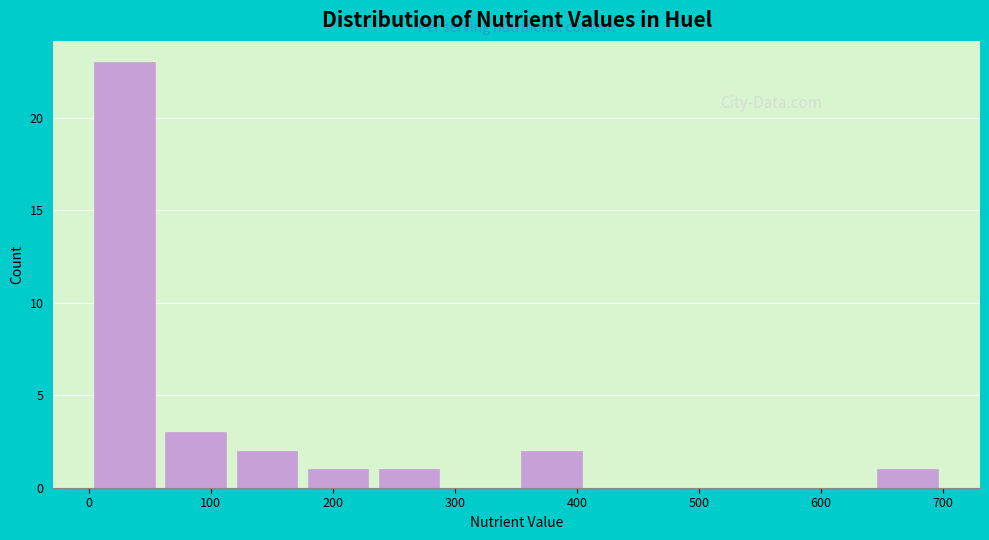

Reading left to right, transcribe this chart: for each bar, give the range it covers on the x-axis and its height. Neither the bar edges nor the heights are printed on the chart, so give them approximately, as read against the axes.

0 to 60: 23
60 to 120: 3
120 to 180: 2
180 to 230: 1
230 to 290: 1
290 to 350: 0
350 to 410: 2
410 to 470: 0
470 to 530: 0
530 to 580: 0
580 to 640: 0
640 to 700: 1